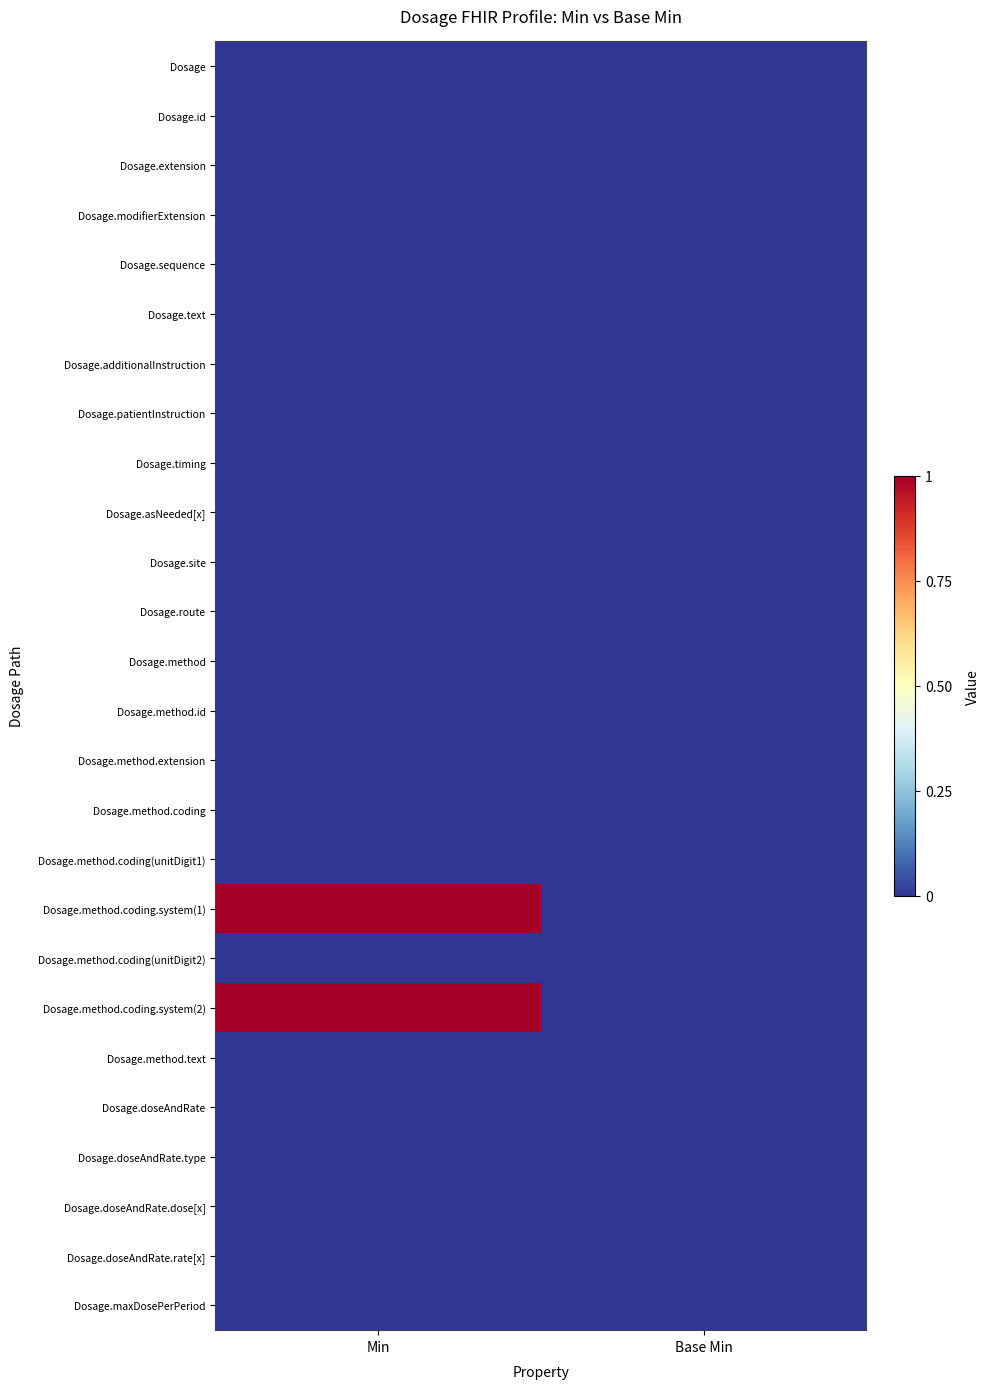

Which has a higher value, Base Min or Min?

Base Min